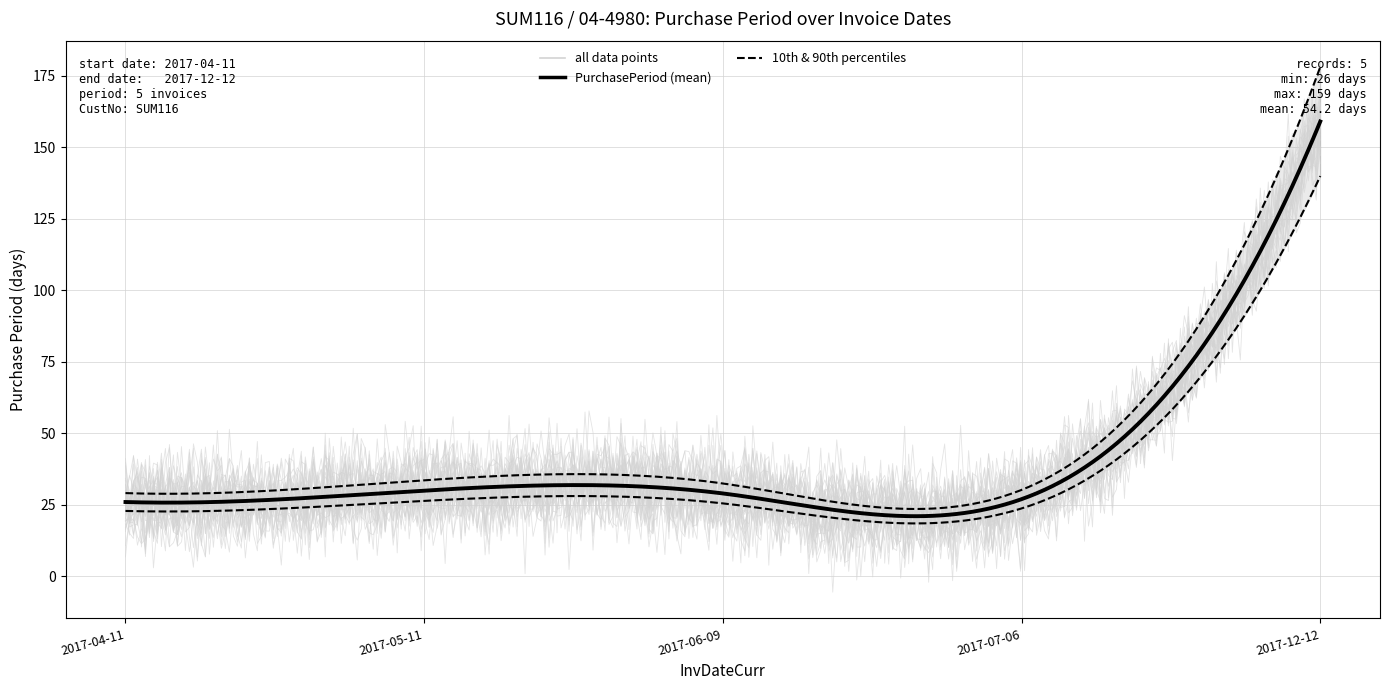

Which has a higher value, 2017-06-09 or 2017-04-11?

2017-06-09